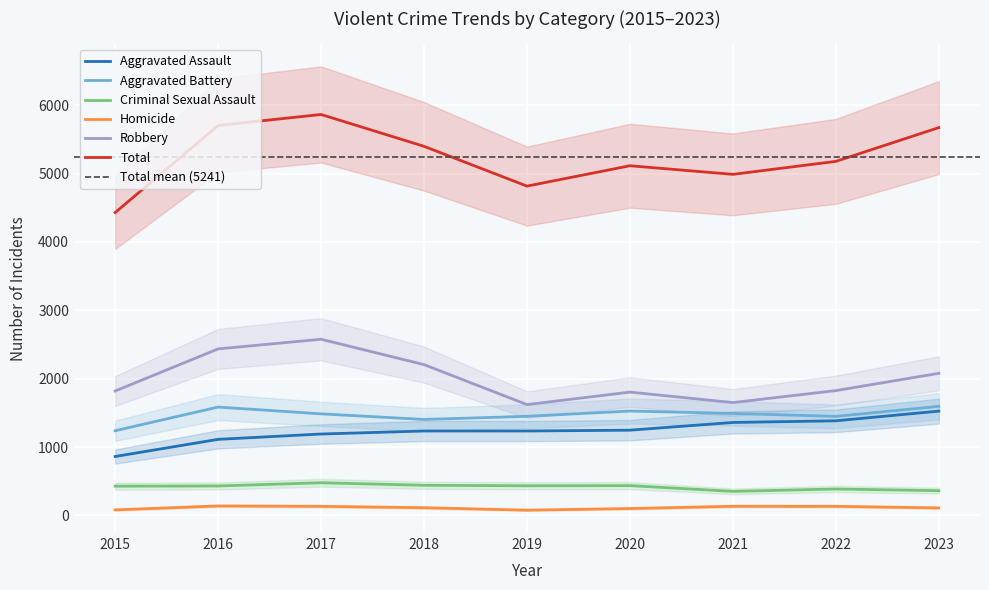

At which category is the sum across all series the highest?

2017